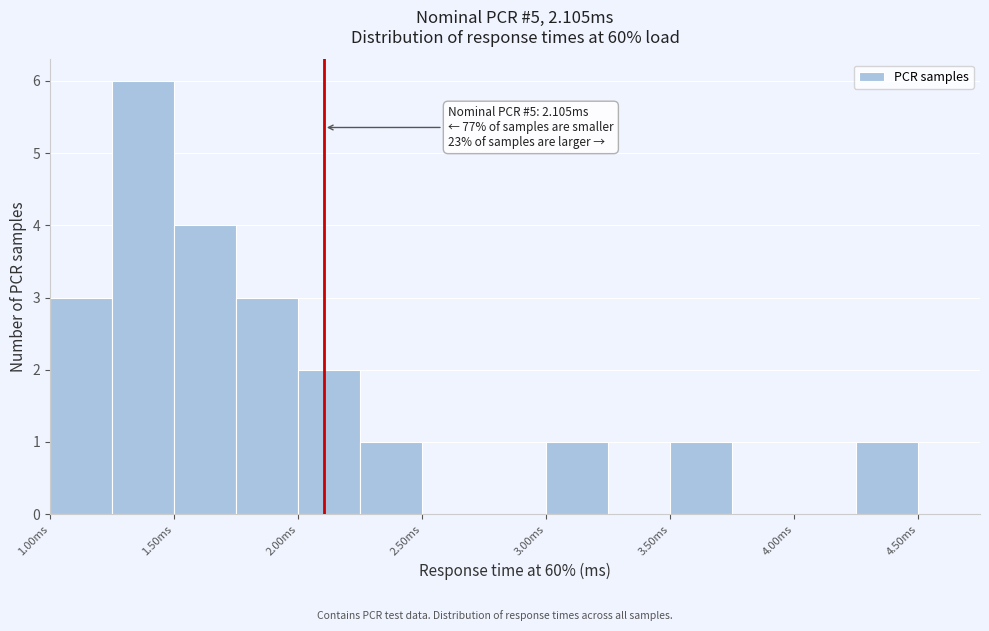

Which range on the x-axis has the tallest bar?

1.25 to 1.50